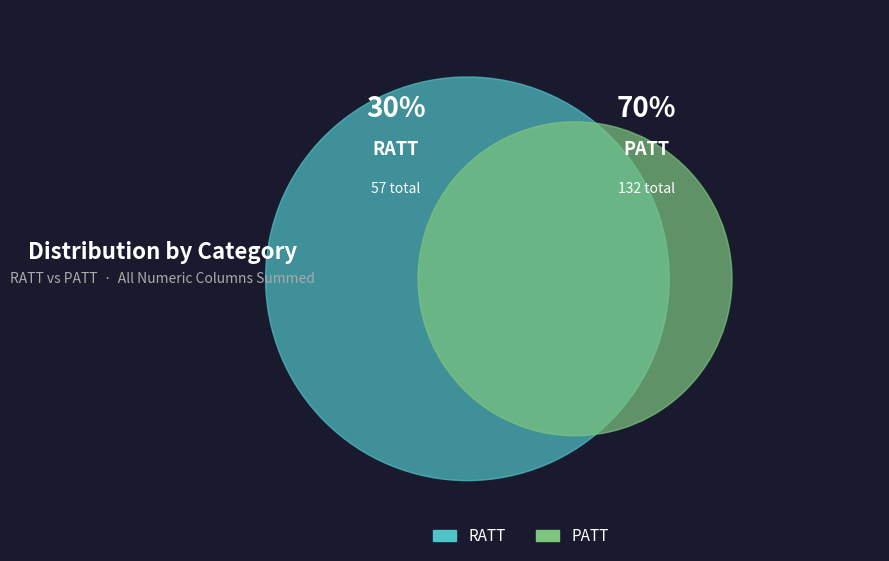

Is it true that PATT is 89% of the pie?

False